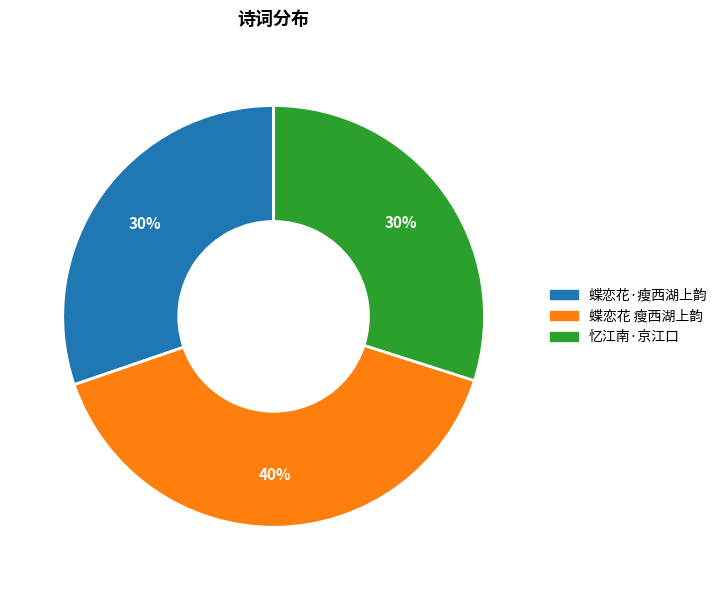

What is the ratio of the value at 忆江南·京江口 to the value at 蝶恋花·瘦西湖上韵?

1.0